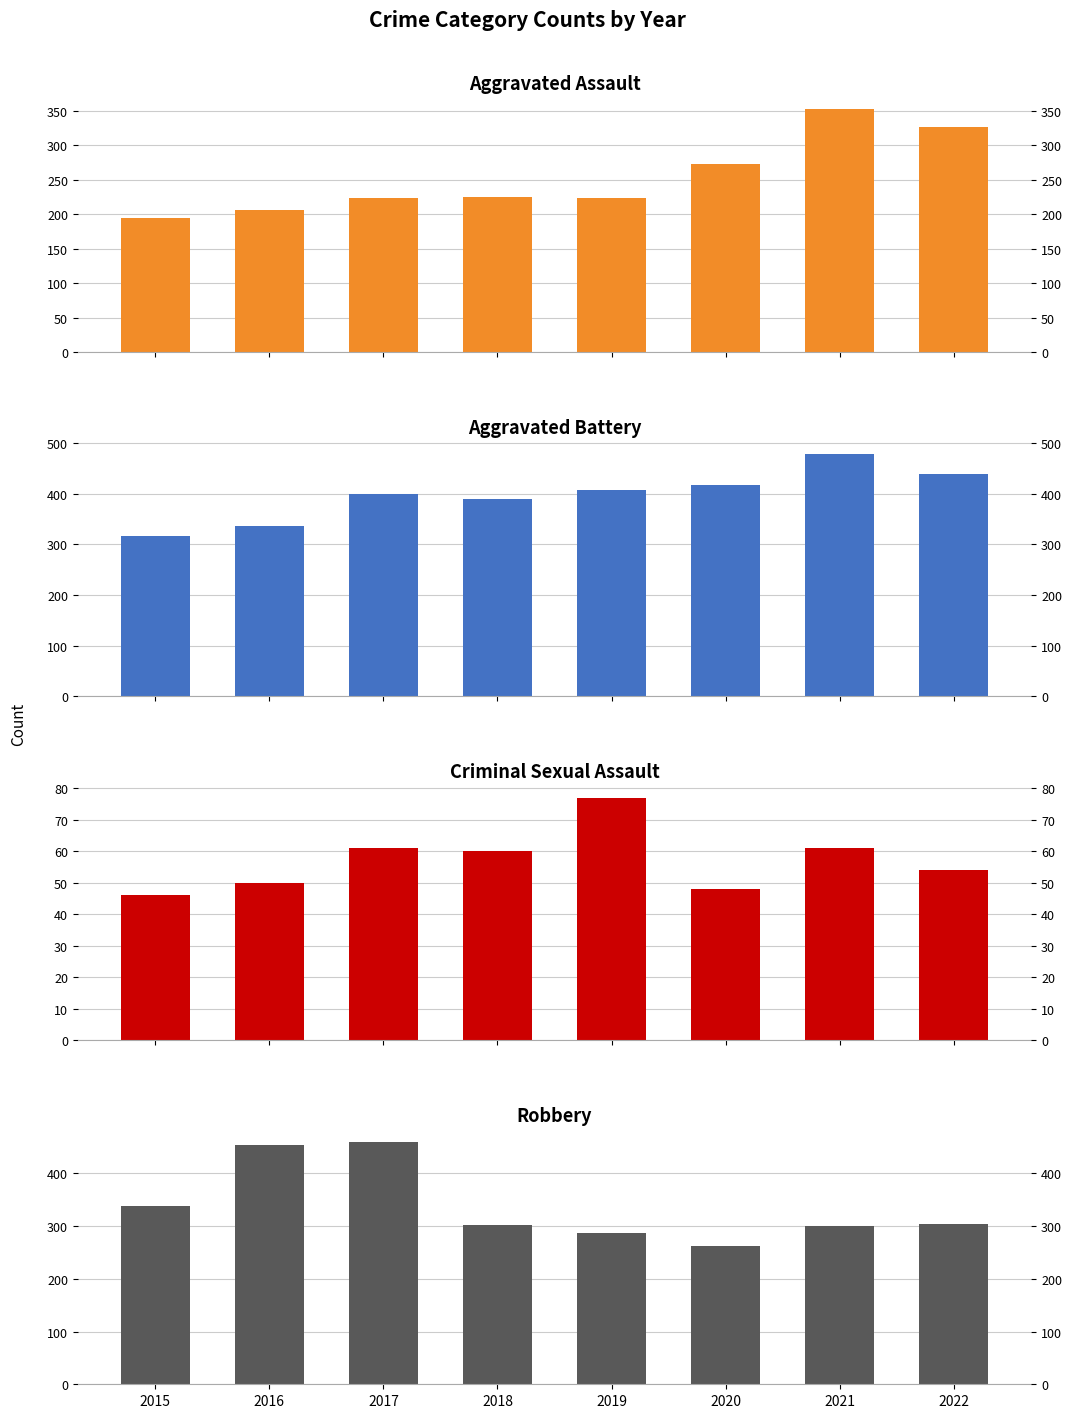

Are the bars grouped side by side (vs. stacked)?

Yes